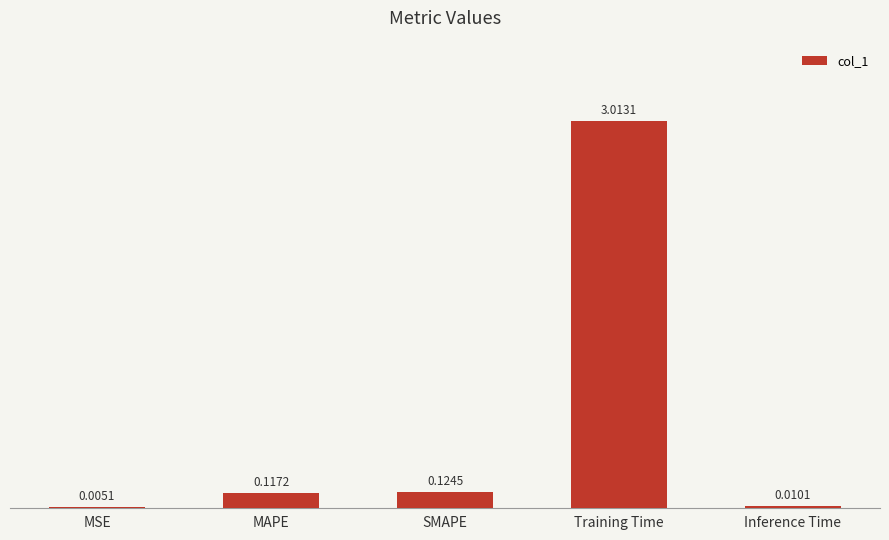

What is the change in value from Training Time to Inference Time?

-3.0